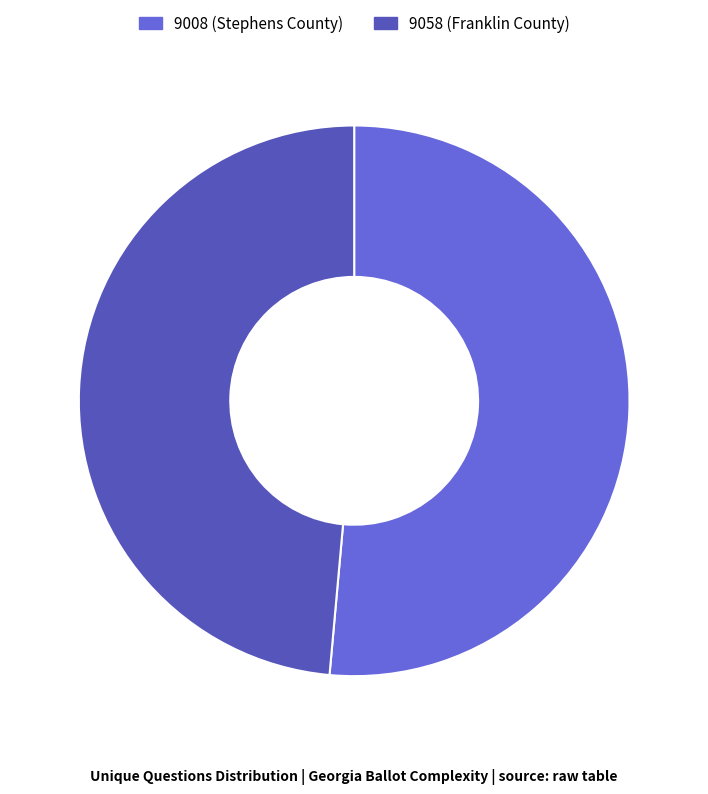

Rank the categories by value from lowest to highest.

9058, 9008